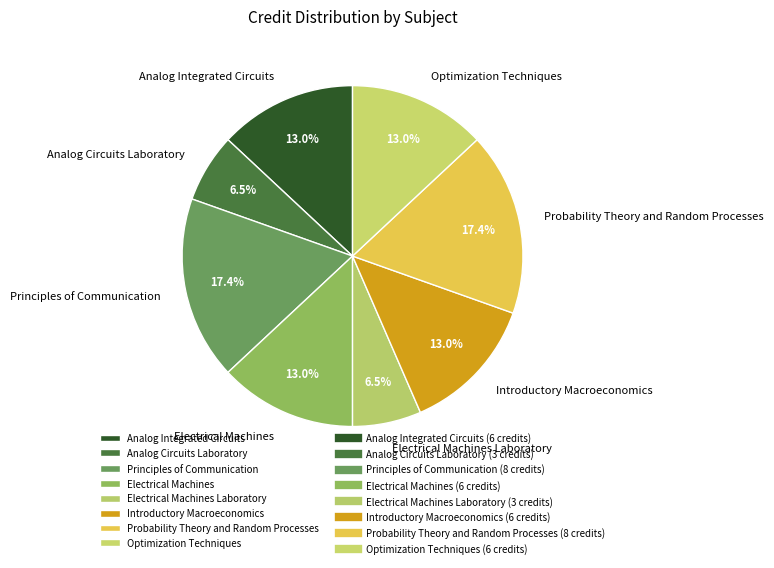

How much of the chart is everything except Analog Circuits Laboratory?

93.5%